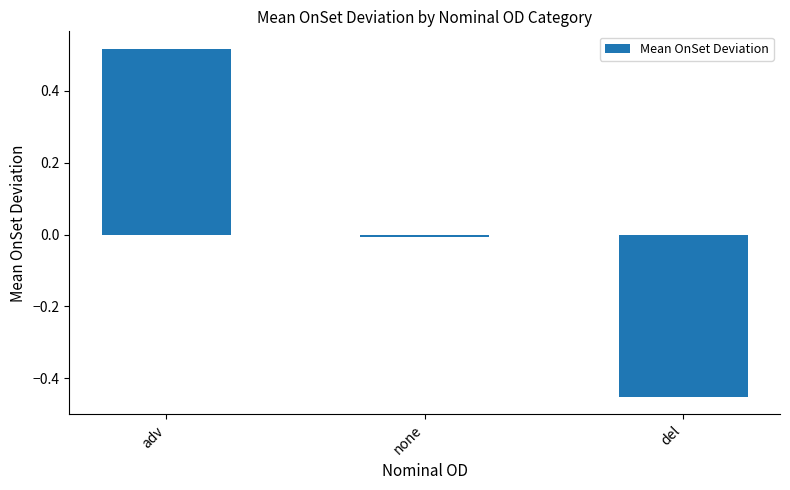

What is the difference between the maximum and minimum values?

1.0